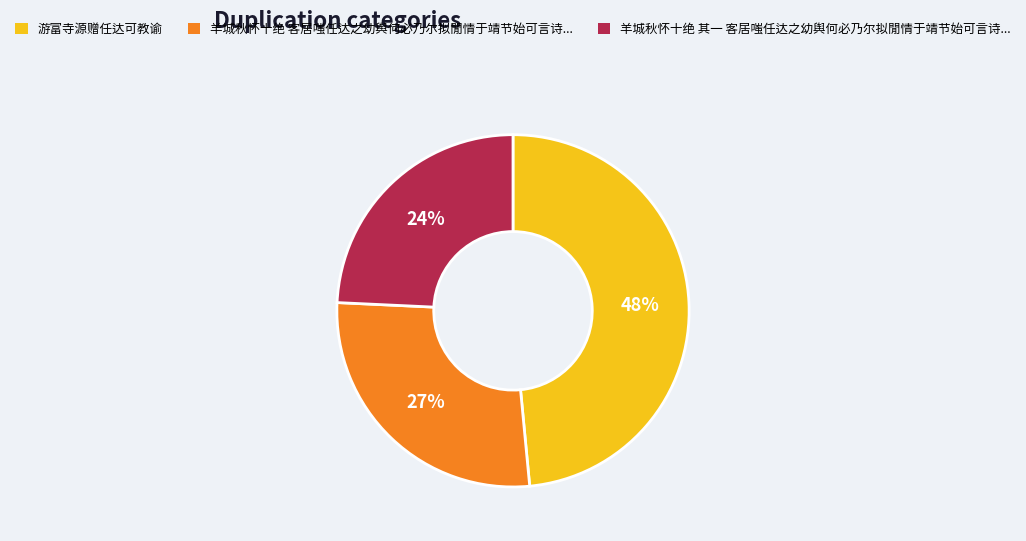

Is there a majority slice in this chart?

No